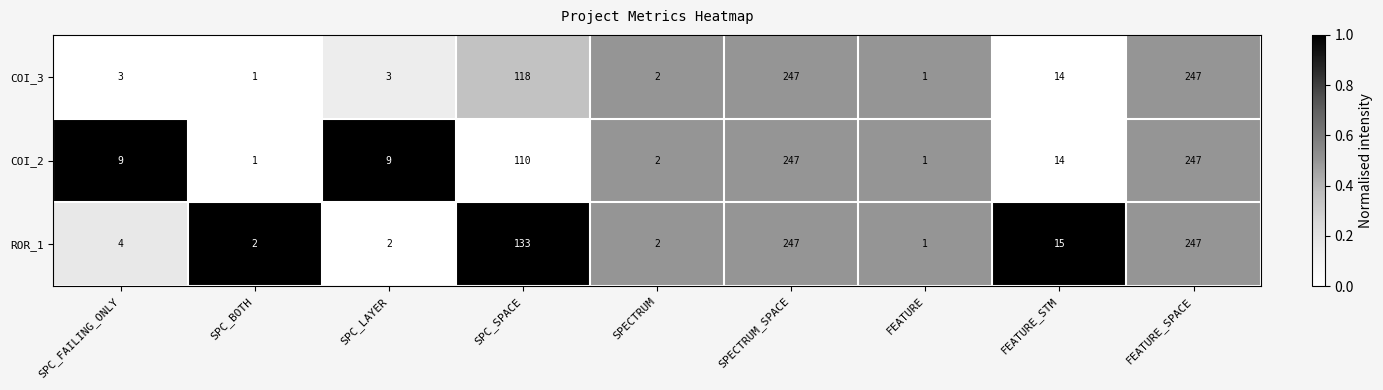

What is the spread (max minus min) of values at SPC_LAYER?

7